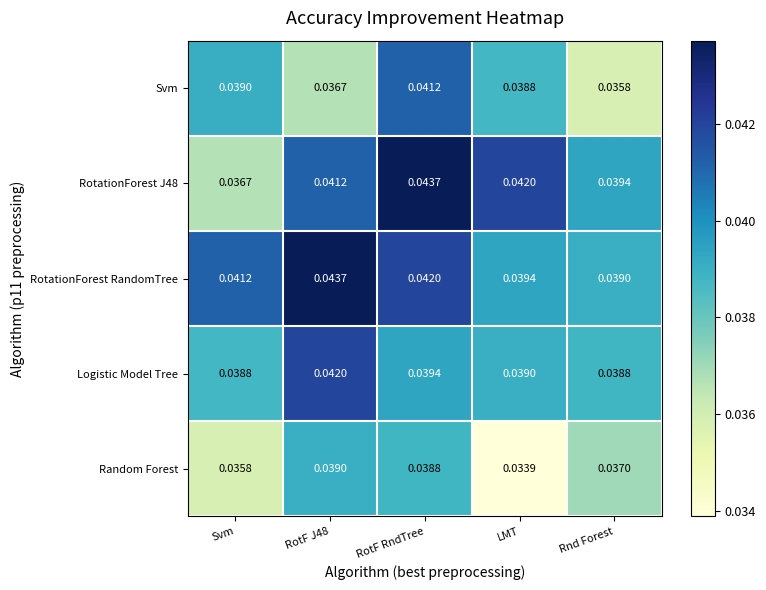

At which label is RotationForest J48 closest to 0?

Svm